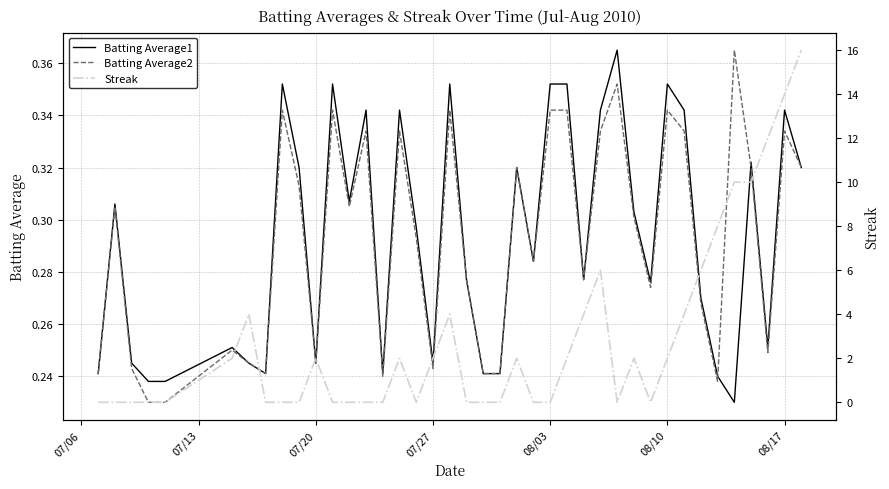

What is the difference between the maximum and second lowest values in the Batting Average2 series?

0.1